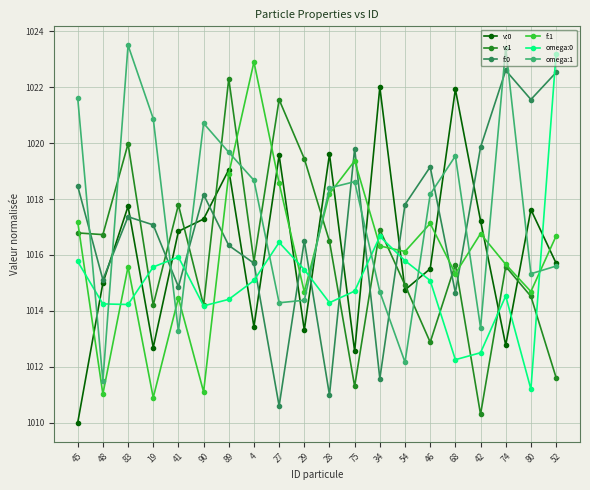

What is the approximate value of v:0 at 28?

1019.6